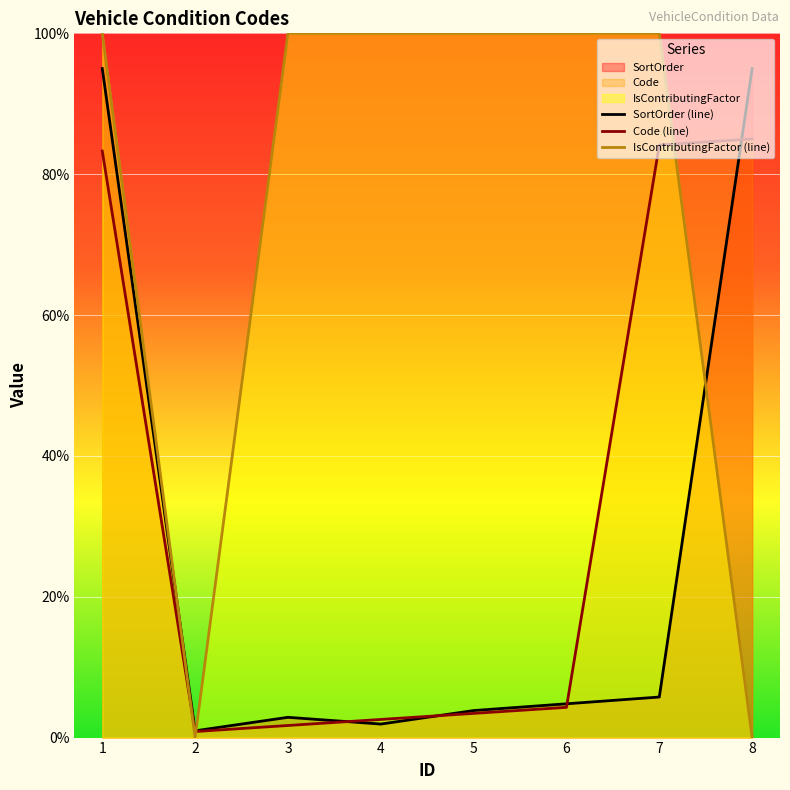

Reading left to right, extract all data points from this chart.

Code: 1=83.3	2=0.9	3=1.7	4=2.6	5=3.4	6=4.3	7=84.1	8=85.0
SortOrder: 1=95.0	2=1.0	3=2.9	4=1.9	5=3.8	6=4.8	7=5.8	8=95.0
IsContributingFactor: 1=100.0	2=0.0	3=100.0	4=100.0	5=100.0	6=100.0	7=100.0	8=0.0